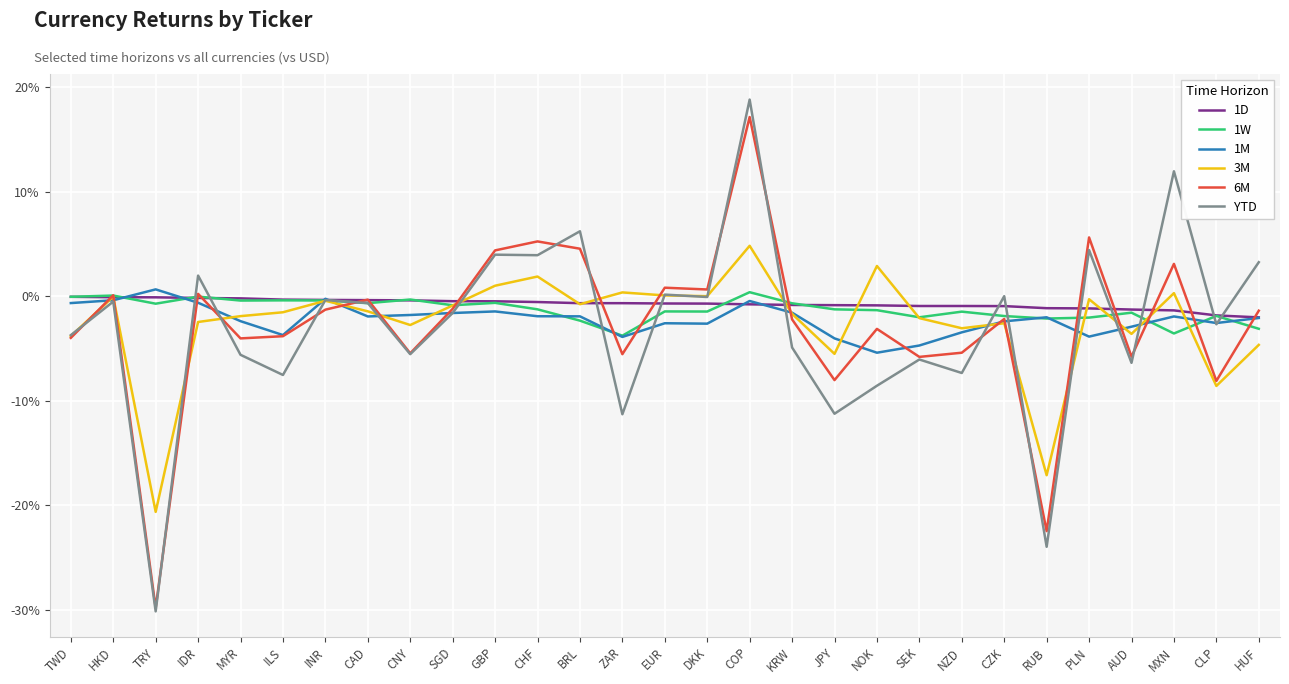

Reading left to right, list all the values displayed in this chart.

1D: TWD=-0.0	HKD=-0.0	TRY=-0.0	IDR=-0.0	MYR=-0.0	ILS=-0.0	INR=-0.0	CAD=-0.0	CNY=-0.0	SGD=-0.0	GBP=-0.0	CHF=-0.0	BRL=-0.0	ZAR=-0.0	EUR=-0.0	DKK=-0.0	COP=-0.0	KRW=-0.0	JPY=-0.0	NOK=-0.0	SEK=-0.0	NZD=-0.0	CZK=-0.0	RUB=-0.0	PLN=-0.0	AUD=-0.0	MXN=-0.0	CLP=-0.0	HUF=-0.0
1W: TWD=-0.0	HKD=0.0	TRY=-0.0	IDR=-0.0	MYR=-0.0	ILS=-0.0	INR=-0.0	CAD=-0.0	CNY=-0.0	SGD=-0.0	GBP=-0.0	CHF=-0.0	BRL=-0.0	ZAR=-0.0	EUR=-0.0	DKK=-0.0	COP=0.0	KRW=-0.0	JPY=-0.0	NOK=-0.0	SEK=-0.0	NZD=-0.0	CZK=-0.0	RUB=-0.0	PLN=-0.0	AUD=-0.0	MXN=-0.0	CLP=-0.0	HUF=-0.0
1M: TWD=-0.0	HKD=-0.0	TRY=0.0	IDR=-0.0	MYR=-0.0	ILS=-0.0	INR=-0.0	CAD=-0.0	CNY=-0.0	SGD=-0.0	GBP=-0.0	CHF=-0.0	BRL=-0.0	ZAR=-0.0	EUR=-0.0	DKK=-0.0	COP=-0.0	KRW=-0.0	JPY=-0.0	NOK=-0.1	SEK=-0.0	NZD=-0.0	CZK=-0.0	RUB=-0.0	PLN=-0.0	AUD=-0.0	MXN=-0.0	CLP=-0.0	HUF=-0.0
3M: TWD=-0.0	HKD=-0.0	TRY=-0.2	IDR=-0.0	MYR=-0.0	ILS=-0.0	INR=-0.0	CAD=-0.0	CNY=-0.0	SGD=-0.0	GBP=0.0	CHF=0.0	BRL=-0.0	ZAR=0.0	EUR=0.0	DKK=0.0	COP=0.0	KRW=-0.0	JPY=-0.1	NOK=0.0	SEK=-0.0	NZD=-0.0	CZK=-0.0	RUB=-0.2	PLN=-0.0	AUD=-0.0	MXN=0.0	CLP=-0.1	HUF=-0.0
6M: TWD=-0.0	HKD=0.0	TRY=-0.3	IDR=0.0	MYR=-0.0	ILS=-0.0	INR=-0.0	CAD=-0.0	CNY=-0.1	SGD=-0.0	GBP=0.0	CHF=0.1	BRL=0.0	ZAR=-0.1	EUR=0.0	DKK=0.0	COP=0.2	KRW=-0.0	JPY=-0.1	NOK=-0.0	SEK=-0.1	NZD=-0.1	CZK=-0.0	RUB=-0.2	PLN=0.1	AUD=-0.1	MXN=0.0	CLP=-0.1	HUF=-0.0
YTD: TWD=-0.0	HKD=-0.0	TRY=-0.3	IDR=0.0	MYR=-0.1	ILS=-0.1	INR=-0.0	CAD=-0.0	CNY=-0.1	SGD=-0.0	GBP=0.0	CHF=0.0	BRL=0.1	ZAR=-0.1	EUR=0.0	DKK=-0.0	COP=0.2	KRW=-0.0	JPY=-0.1	NOK=-0.1	SEK=-0.1	NZD=-0.1	CZK=0.0	RUB=-0.2	PLN=0.0	AUD=-0.1	MXN=0.1	CLP=-0.0	HUF=0.0